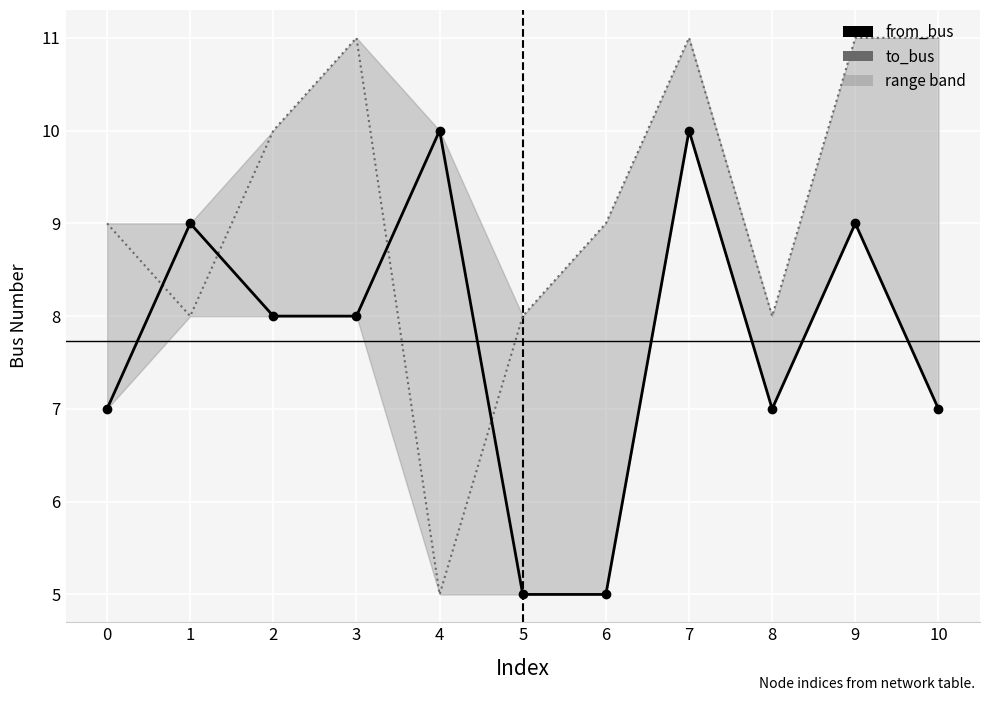

Reading right to left, extract all data points from this chart.

from_bus: 10=7	9=9	8=7	7=10	6=5	5=5	4=10	3=8	2=8	1=9	0=7
to_bus: 10=11	9=11	8=8	7=11	6=9	5=8	4=5	3=11	2=10	1=8	0=9